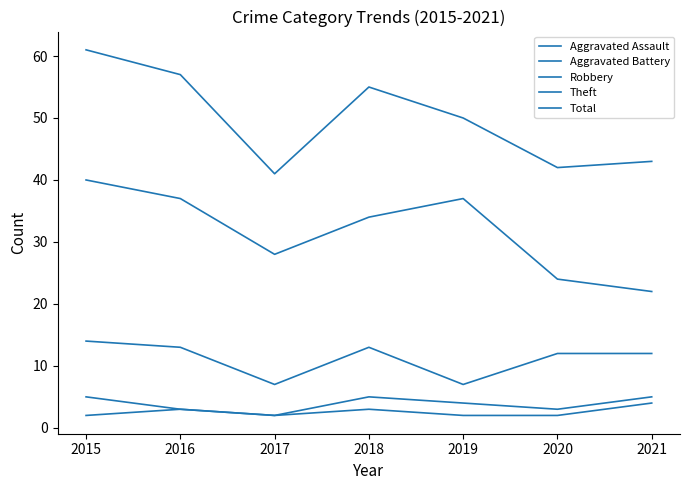

How many lines are shown in the chart?

5